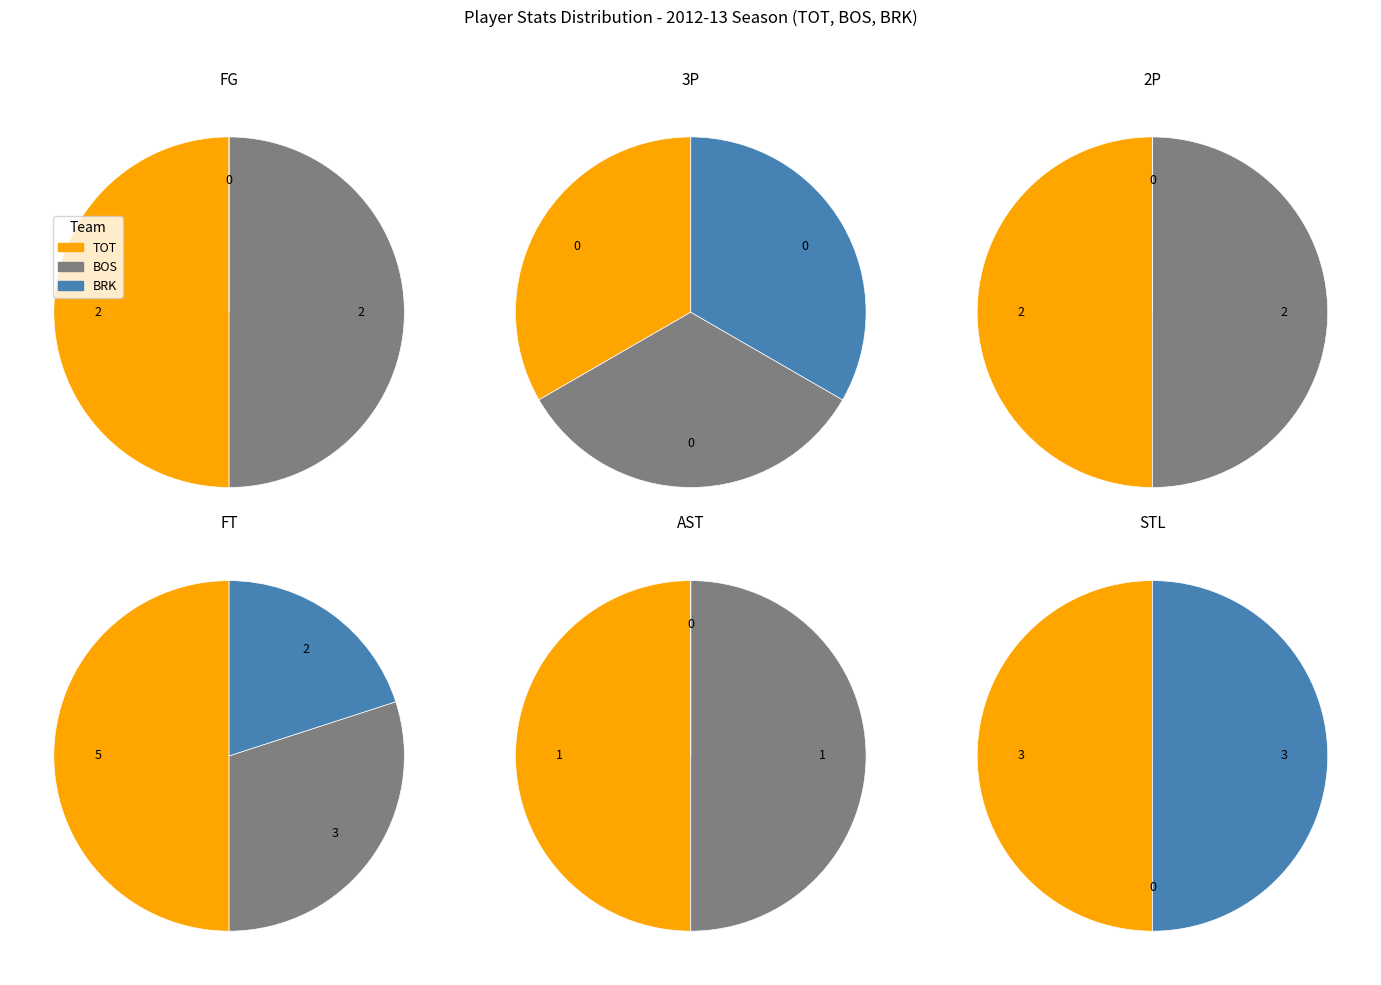

To the nearest percent, what is the average slice percentage?

33%